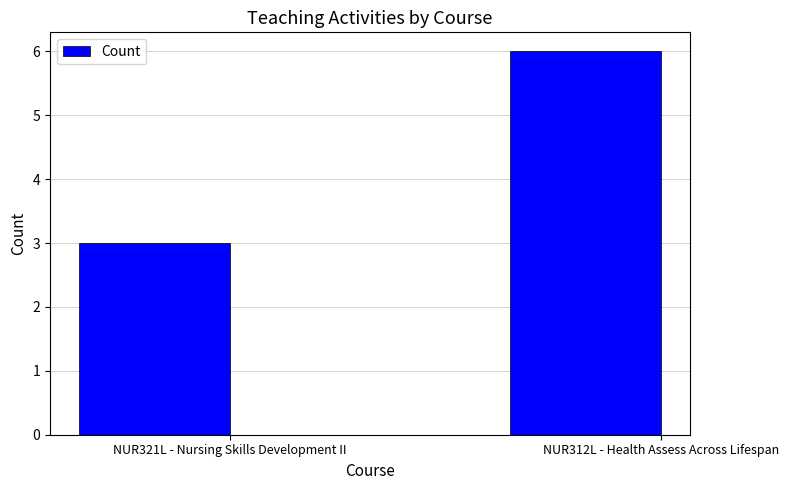

What is the sum of all values?

9